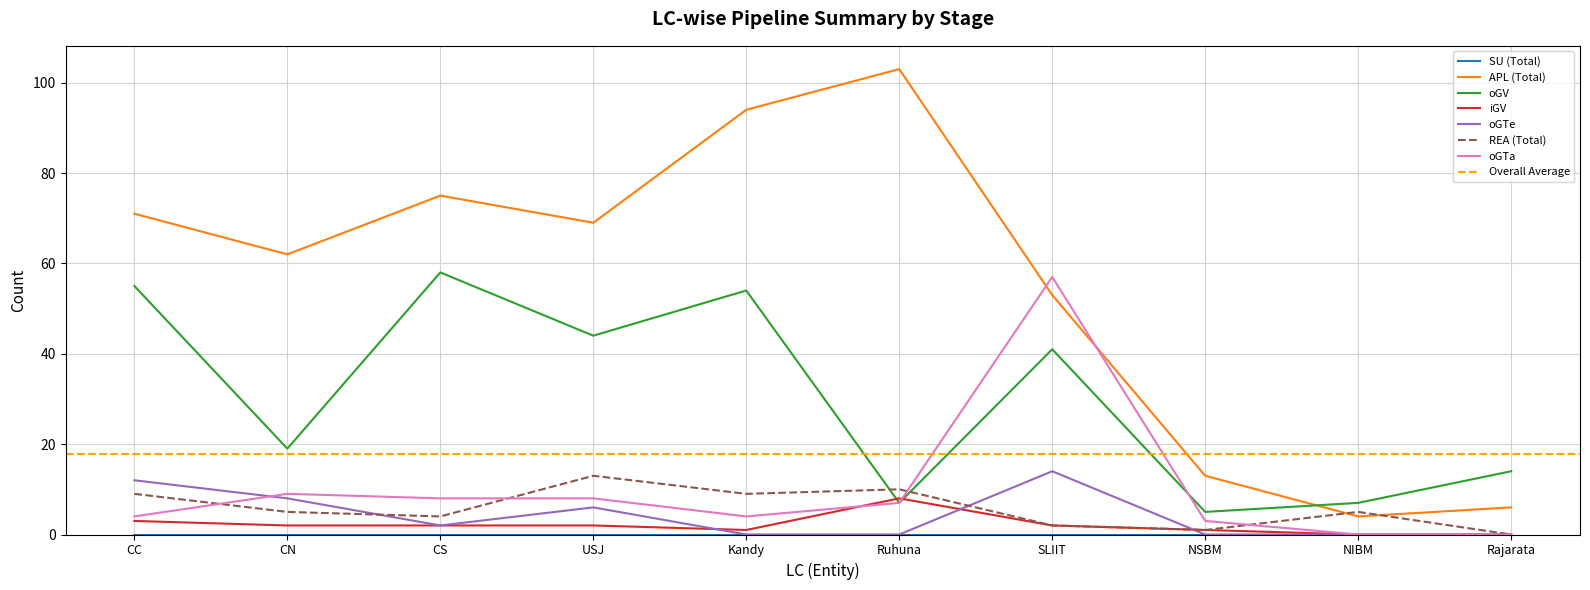

Reading left to right, transcribe all the data shown in this chart.

APL (Total): 71	62	75	69	94	103	53	13	4	6
oGV: 55	19	58	44	54	7	41	5	7	14
iGV: 3	2	2	2	1	8	2	1	0	0
oGTe: 12	8	2	6	0	0	14	0	0	0
REA (Total): 9	5	4	13	9	10	2	1	5	0
oGTa: 4	9	8	8	4	7	57	3	0	0